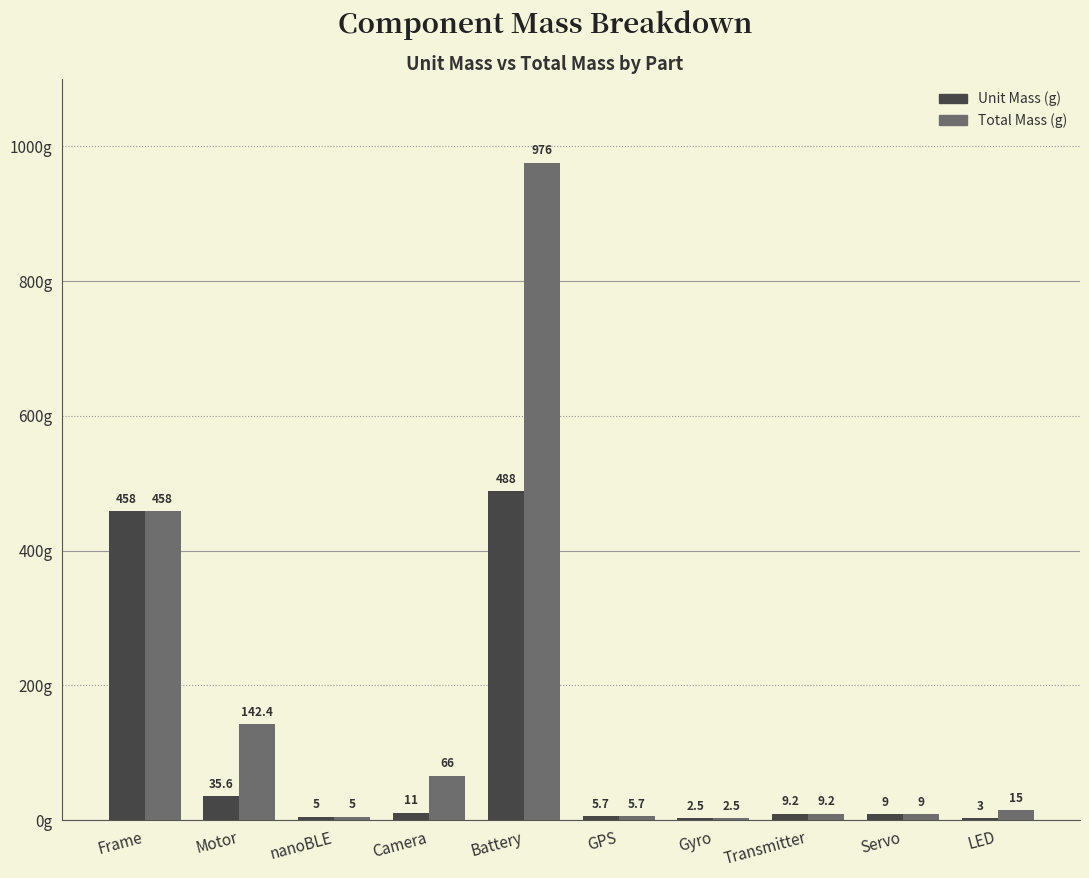

Reading left to right, transcribe all the data shown in this chart.

Unit Mass (g): 458.0	35.6	5.0	11.0	488.0	5.7	2.5	9.2	9.0	3.0
Total Mass (g): 458.0	142.4	5.0	66.0	976.0	5.7	2.5	9.2	9.0	15.0